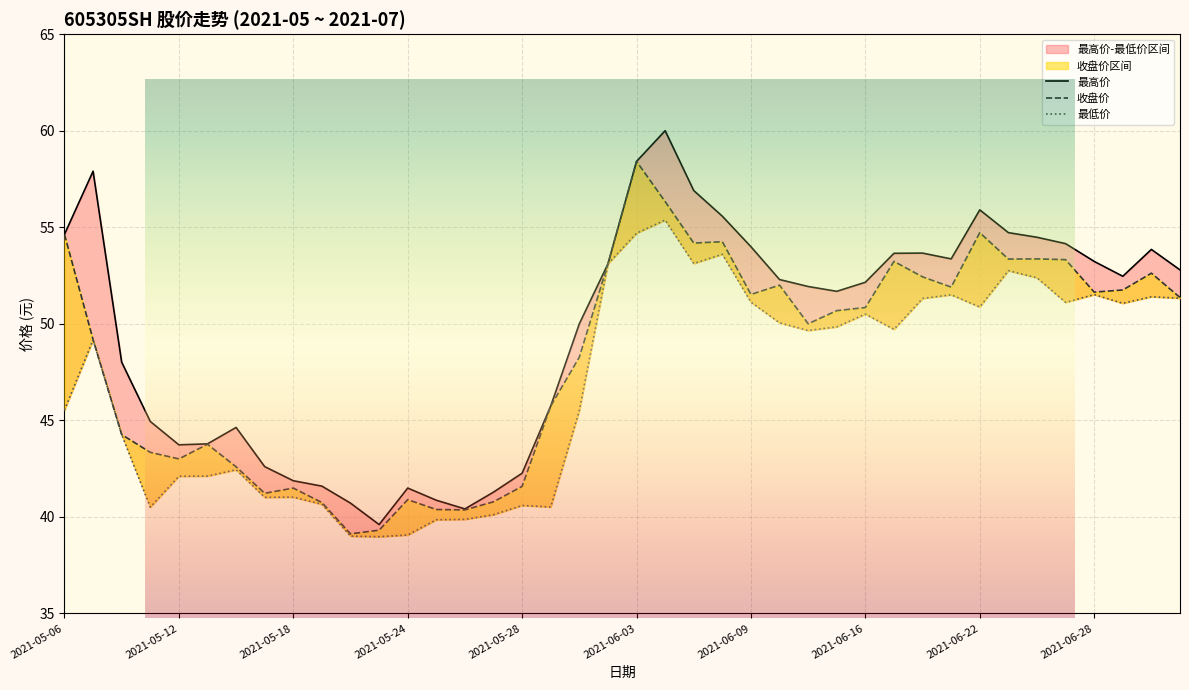

What is the approximate value of 最高价 at 2021-05-12?

43.7